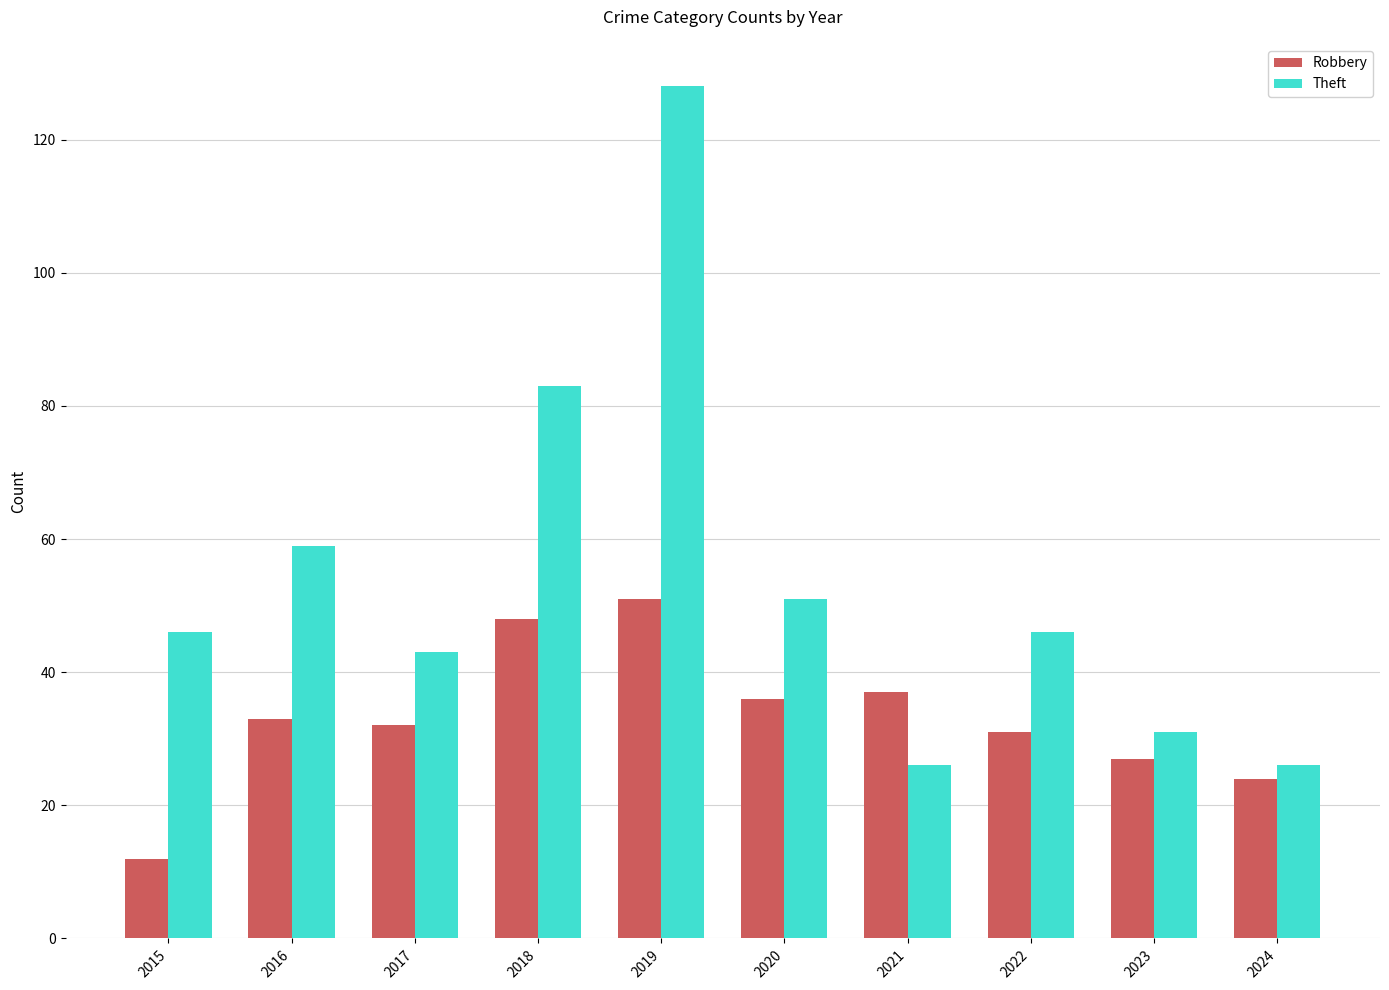

What is the spread (max minus min) of values at 2024?

2